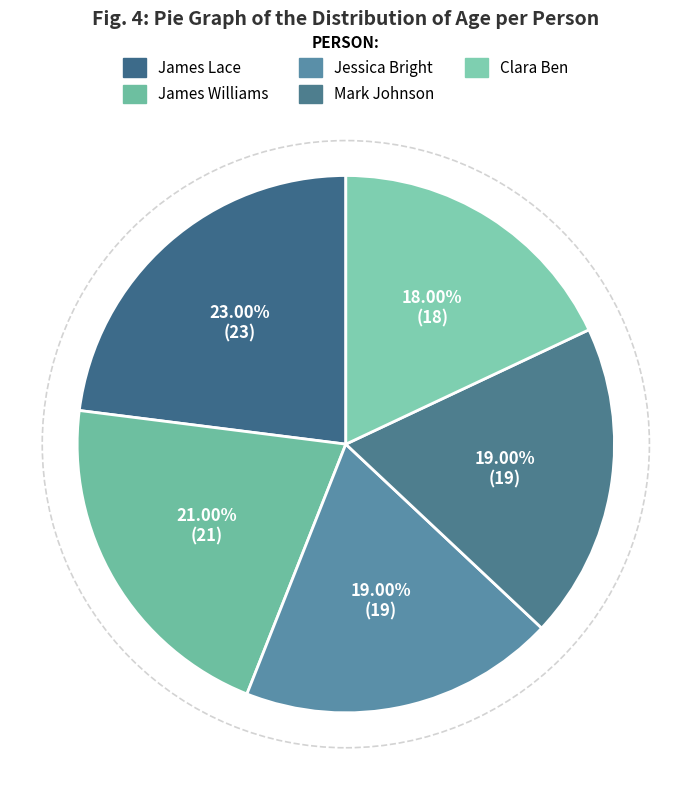

To the nearest percent, what is the difference between the James Lace and James Williams slice percentages?

2%